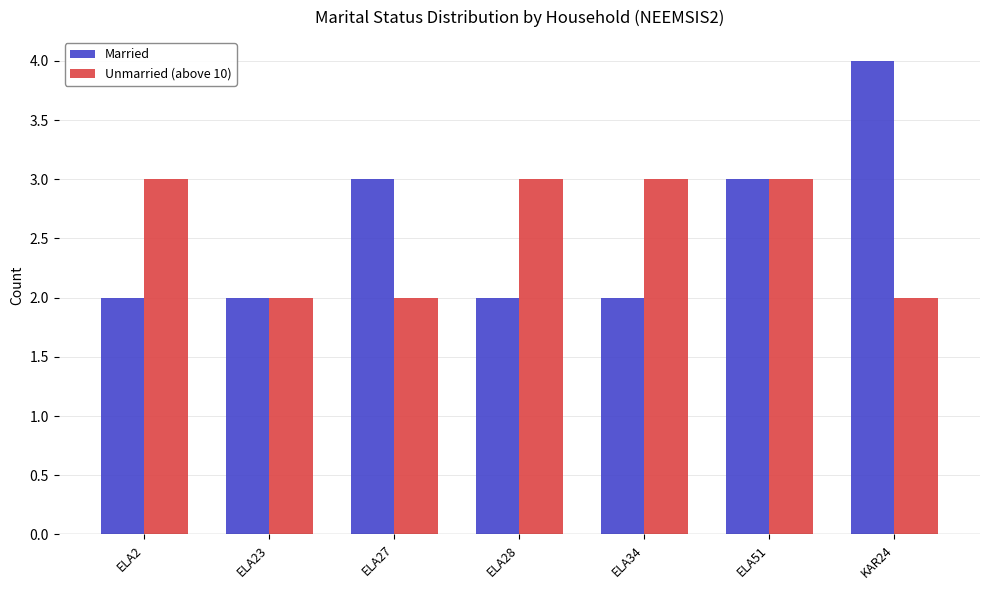

How many Married values are between 2 and 3?

6